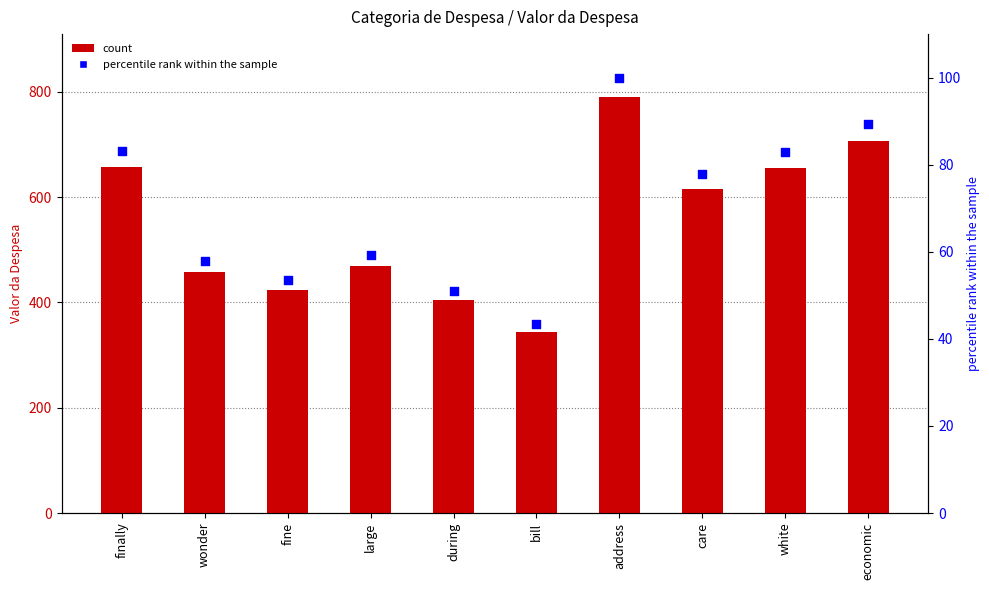

What is the total value across all series at address?

890.9